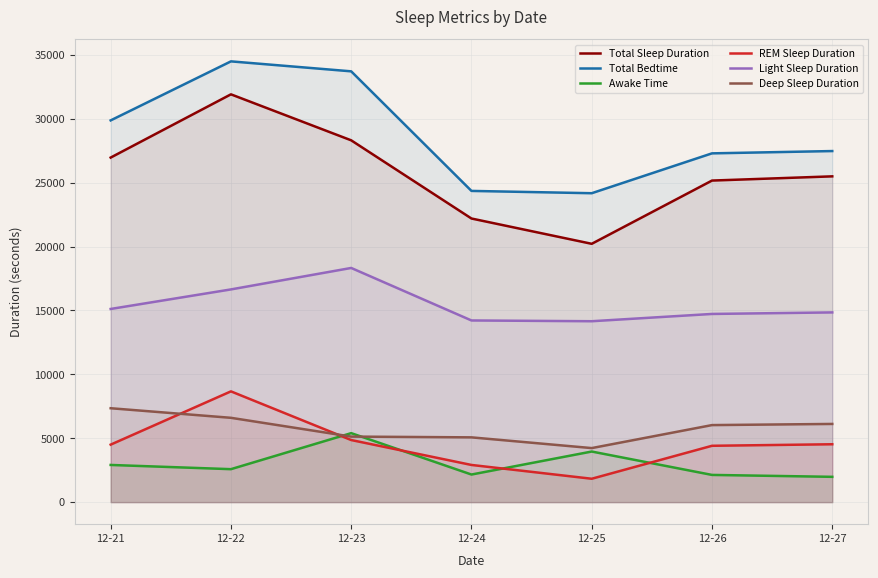

True or false: Deep Sleep Duration has a value of 6600 at 12-22.

True